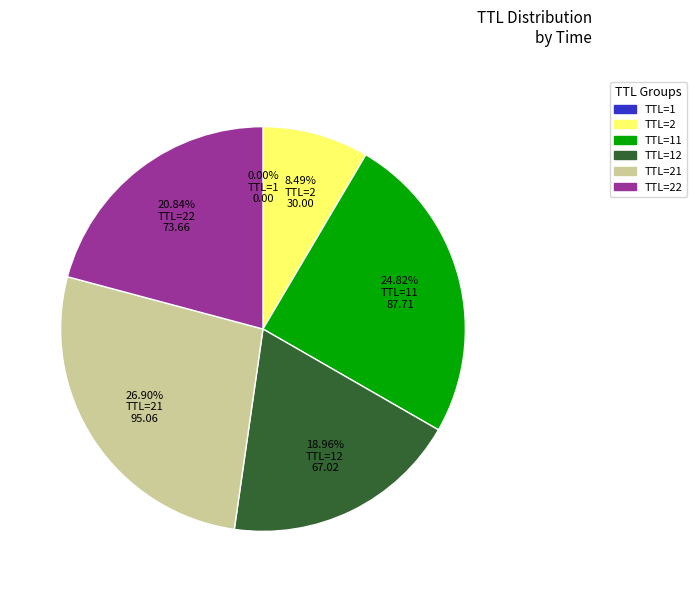

Is there a majority slice in this chart?

No